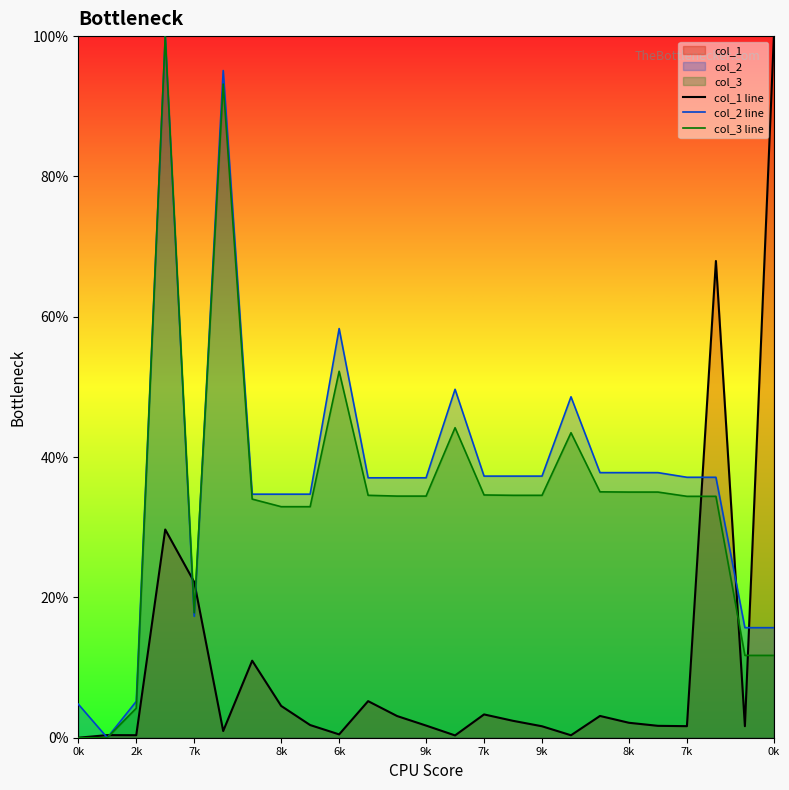

How many positive values does the col_3 line series have?

23